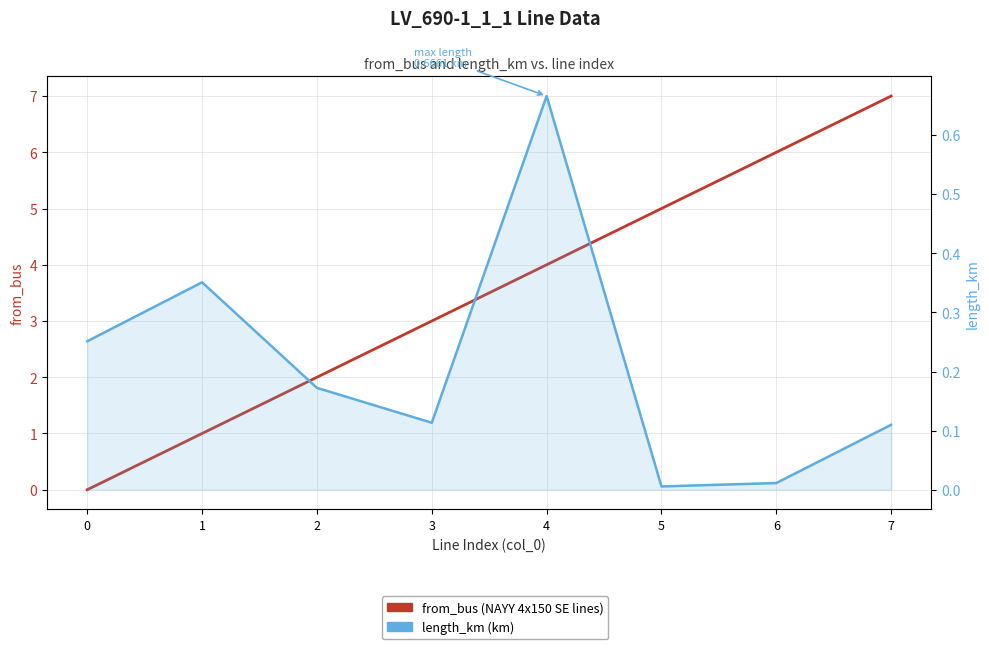

What is the highest value of the length_km series?

0.7